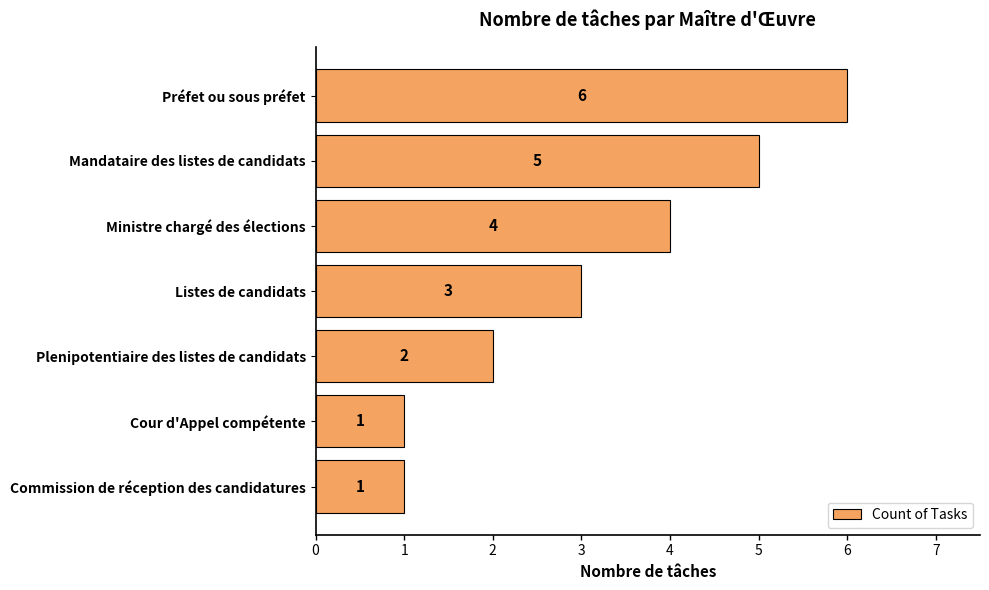

What is the difference between the maximum and minimum values?

5